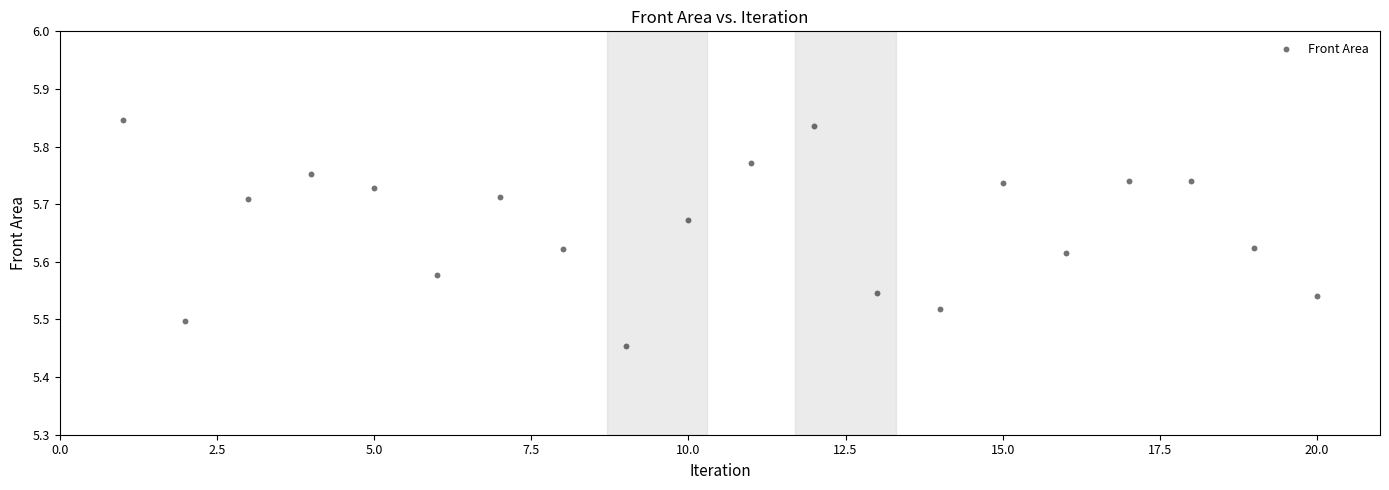

What is the range of X values (max minus min)?

19.0